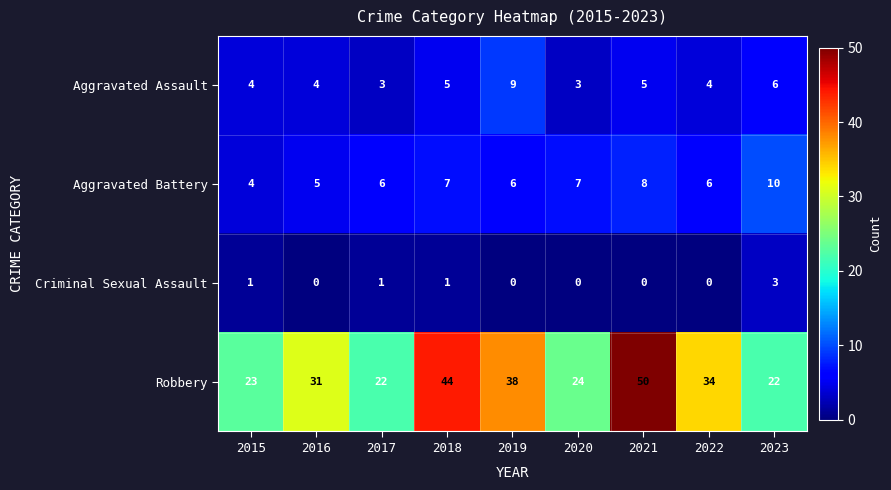

How many Criminal Sexual Assault values are between 0 and 1?

8